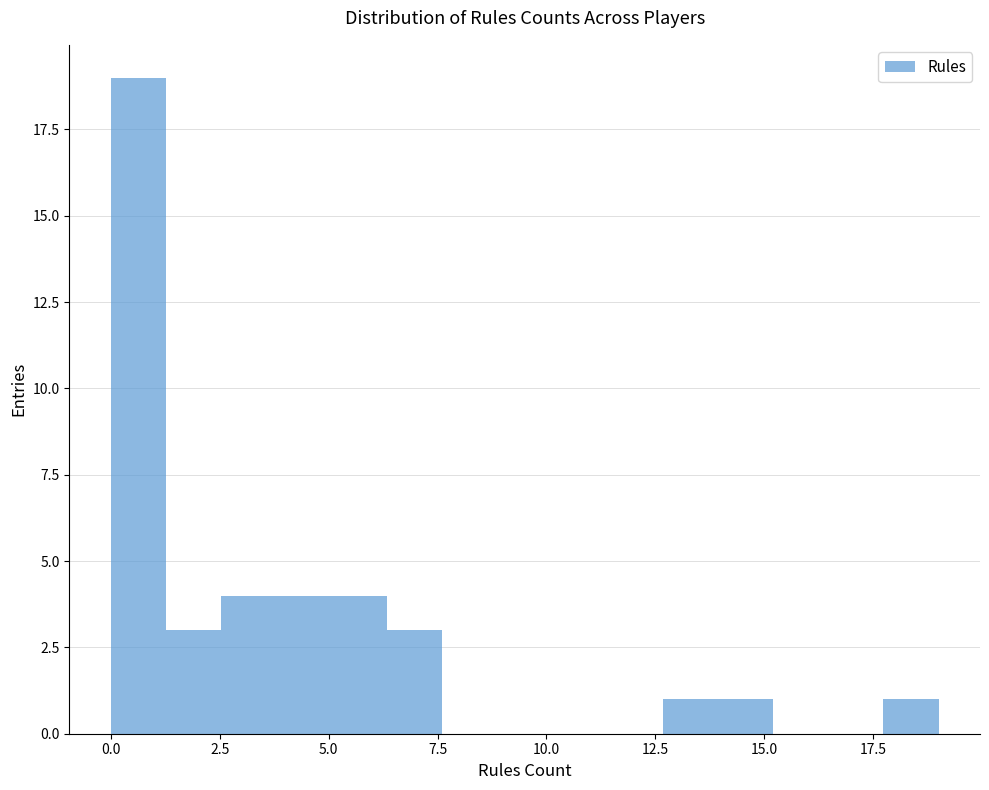

Read against the x-axis, roughly where is the centre of the tallest bar?

0.5